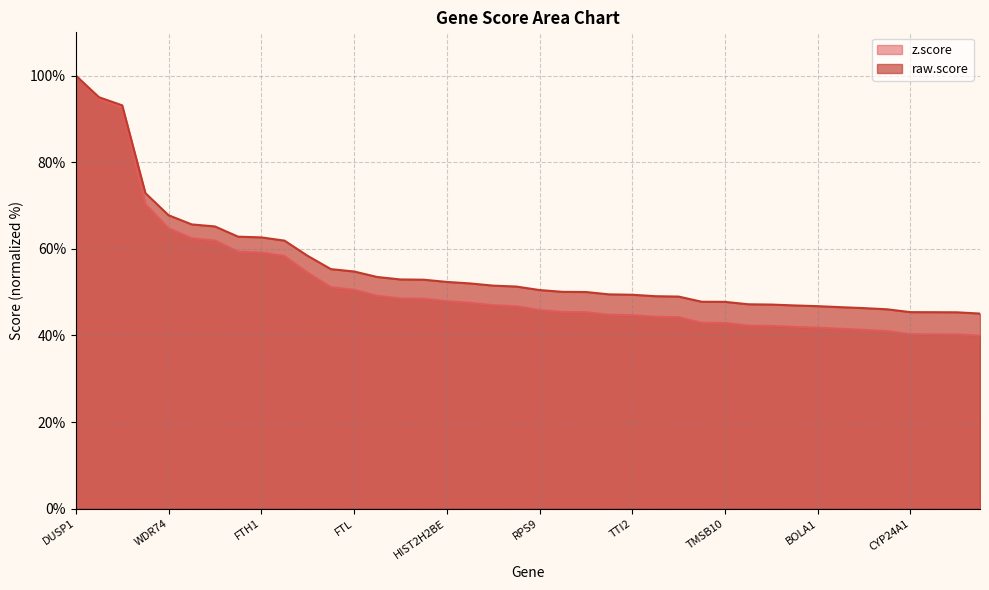

What position from the right is HEXIM1?

26